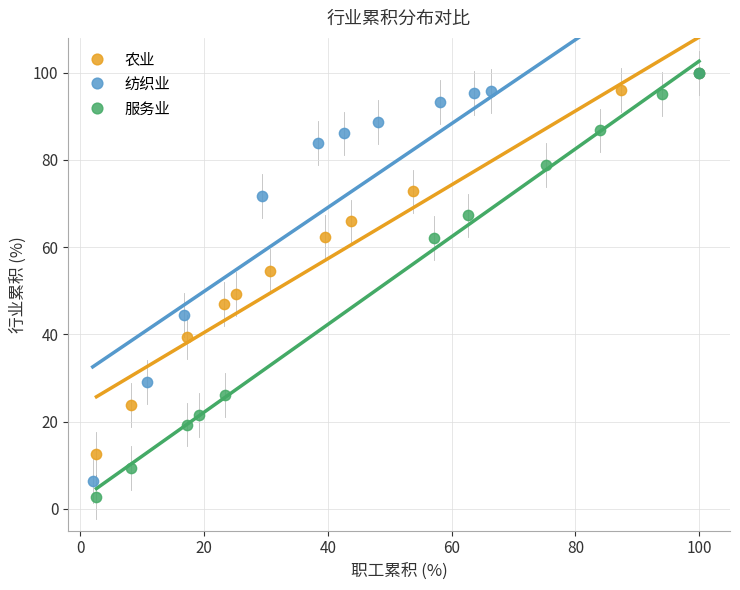

Which series has the largest Y range (max minus min)?

服务业